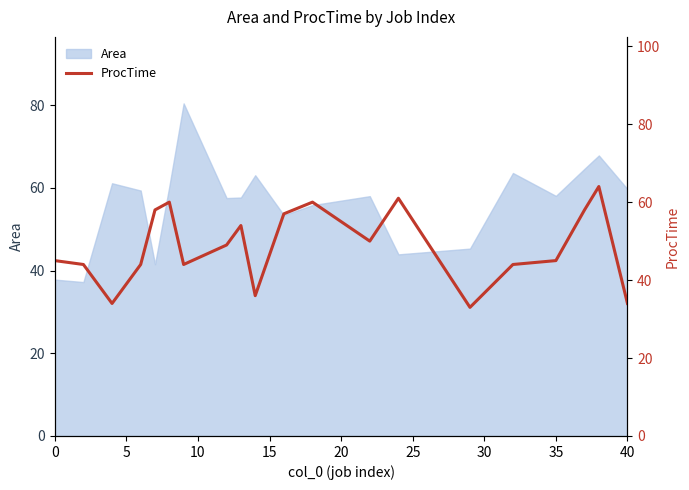

Is it true that Area equals 19.5 at 40?

False